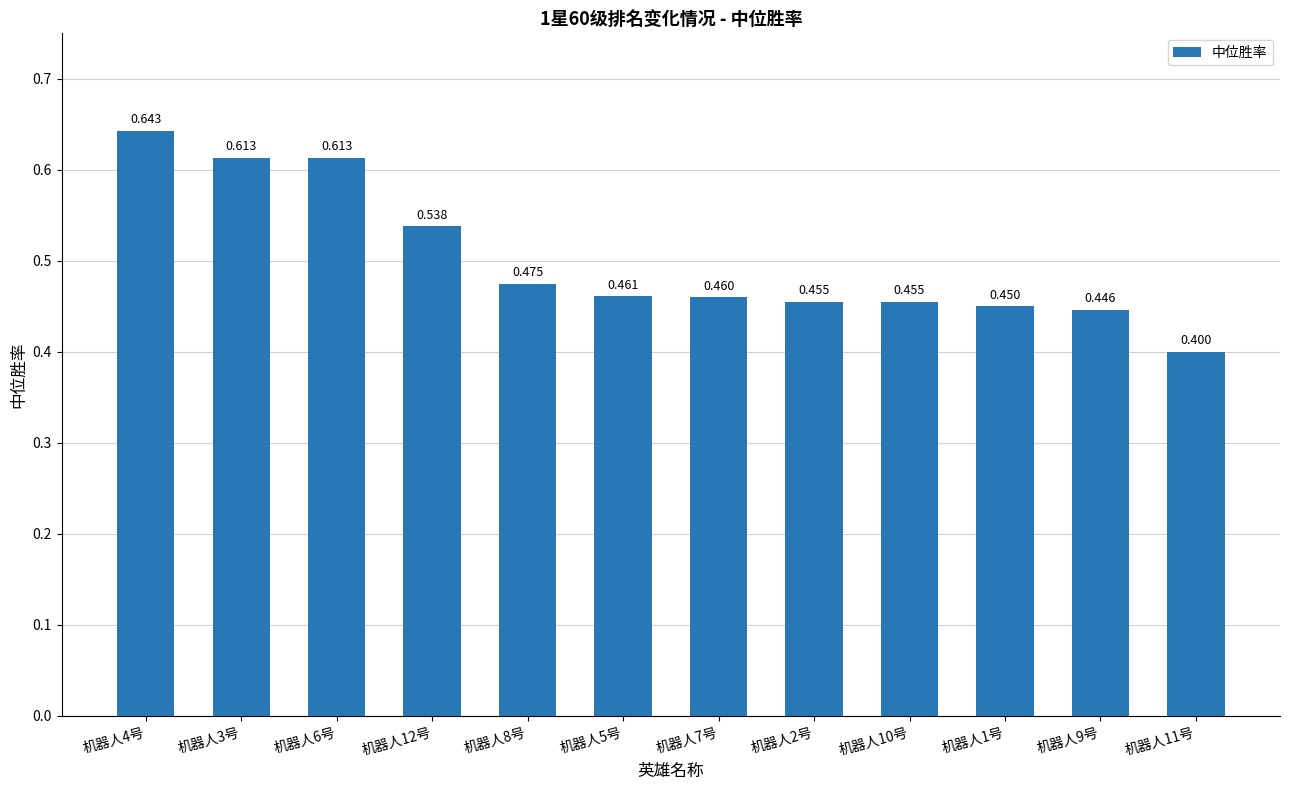

Count the values in the range 0 to 1.

12